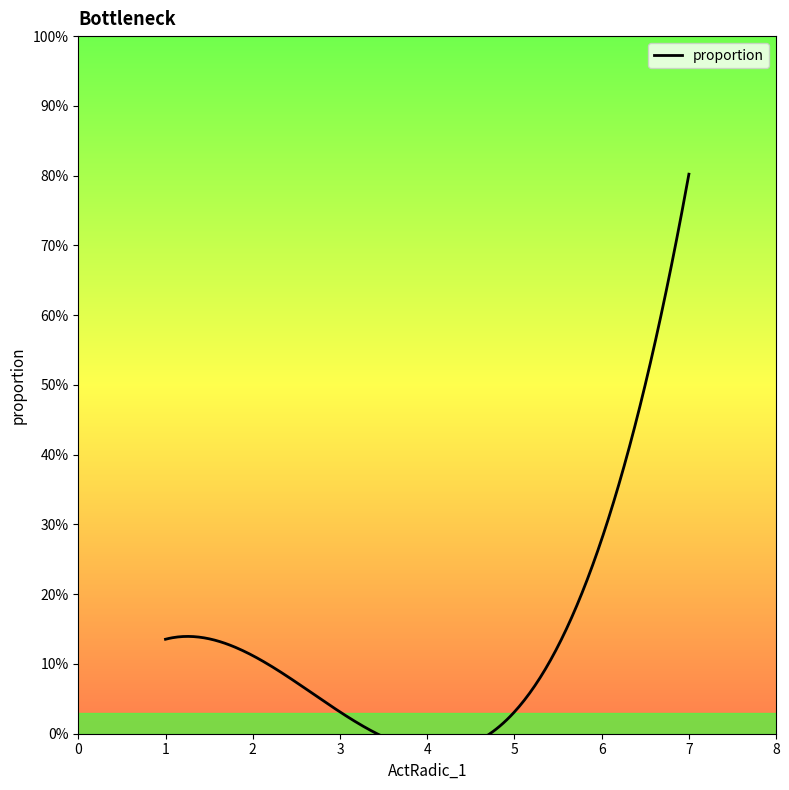

Rank the categories by value from highest to lowest.

7, 1, 3, 5